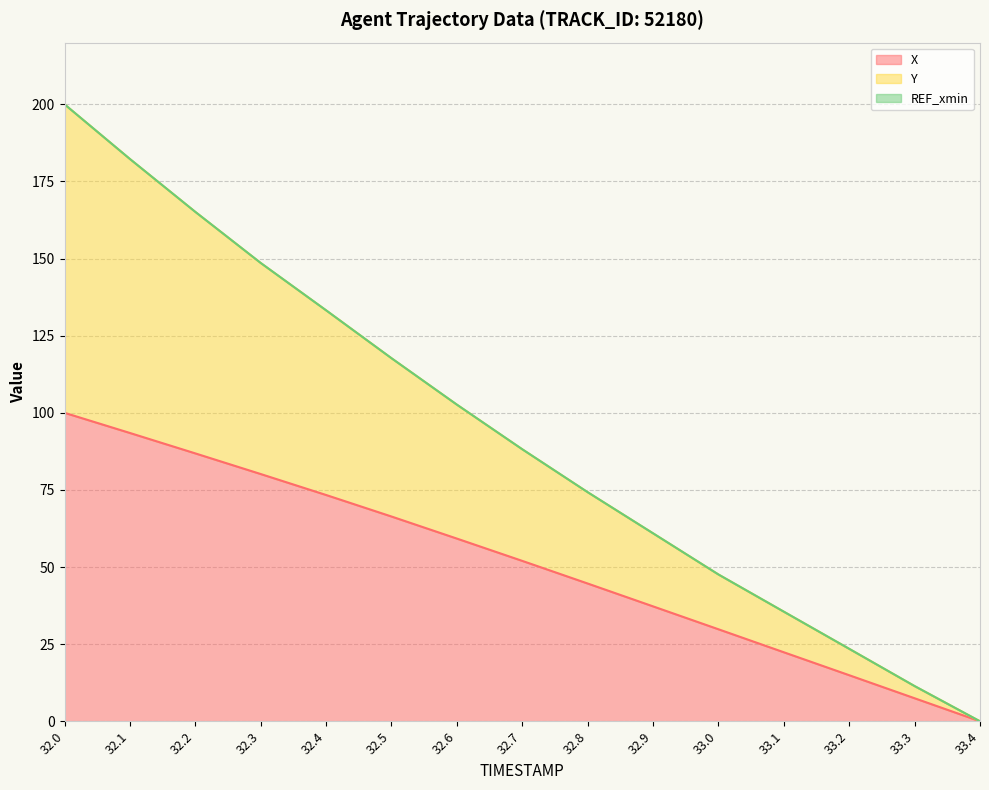

What is the total value across all series at 32.6?

102.6